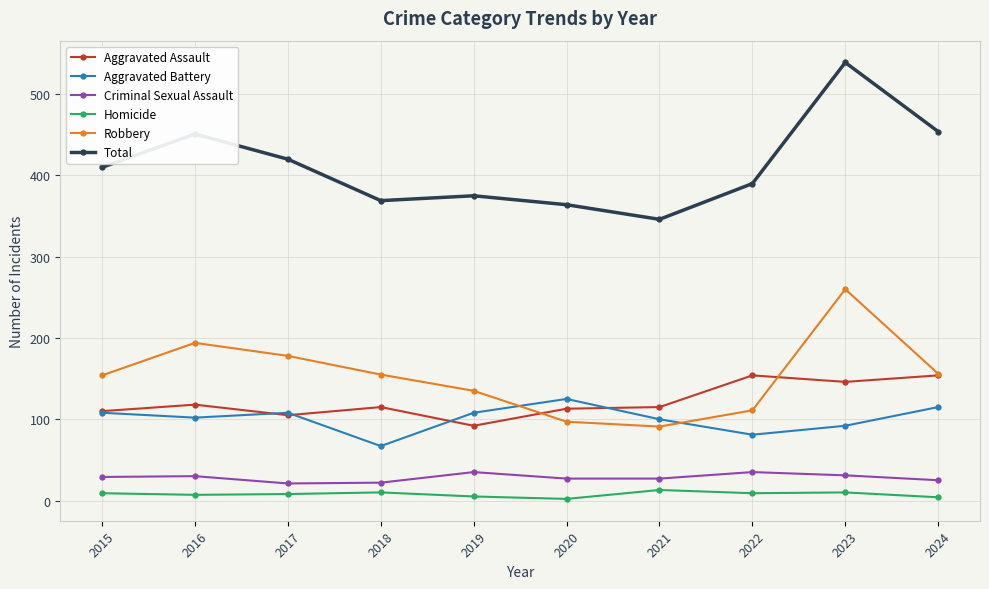

Between 2015 and 2016, which series saw the biggest shift?

Total